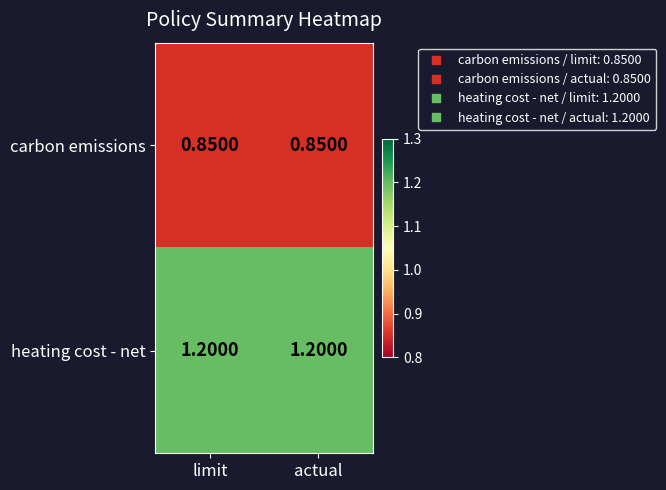

Which series has the largest total across all categories?

heating cost - net